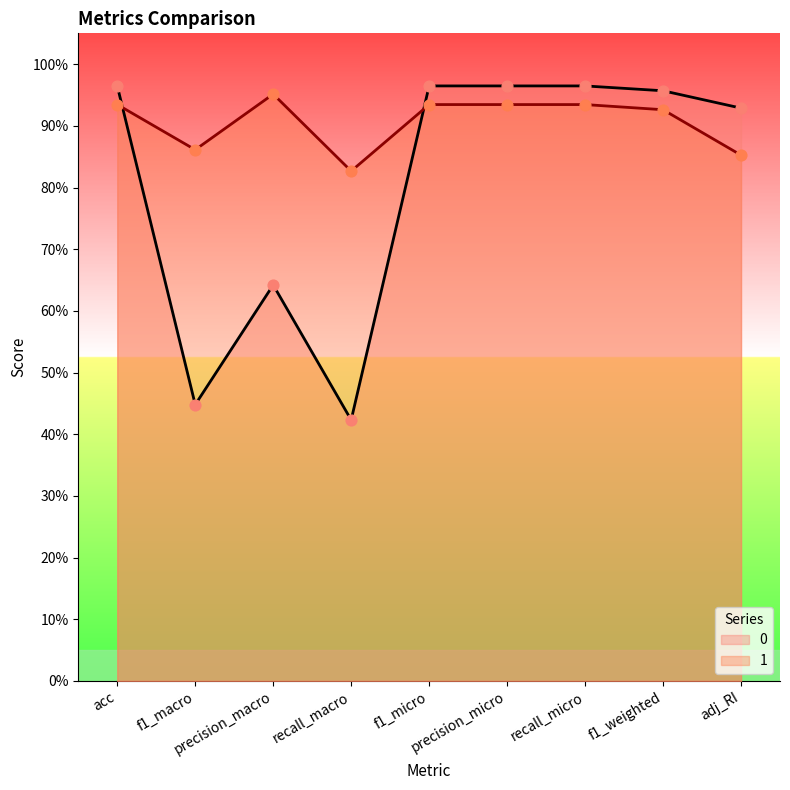

What is the total value across all series at f1_macro?

1.3